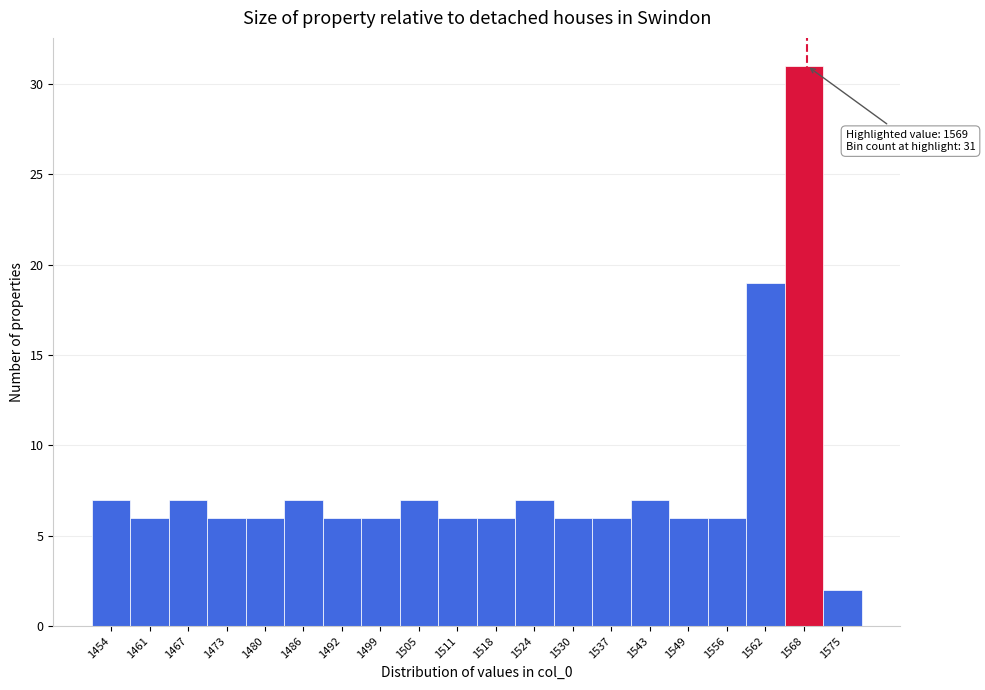

Over which range of the x-axis is the bar tallest?

1565 to 1572